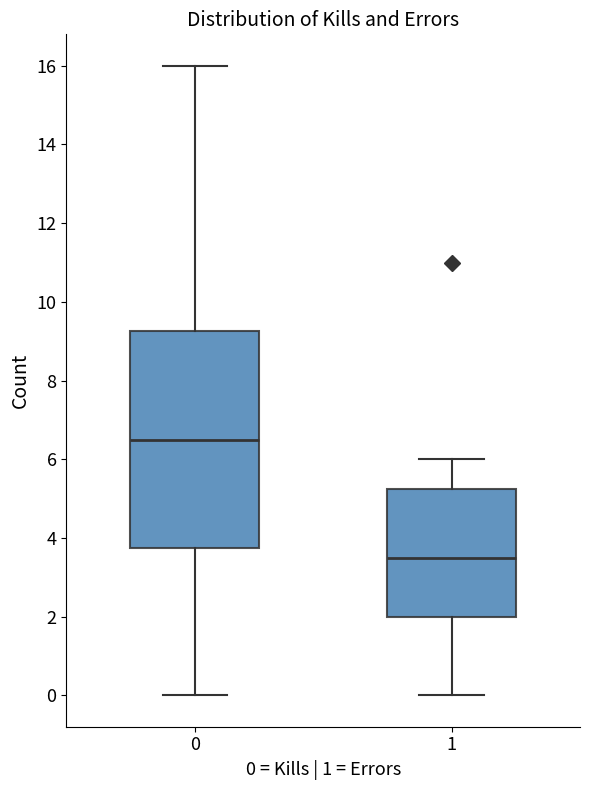

Which box has the highest median line?

0